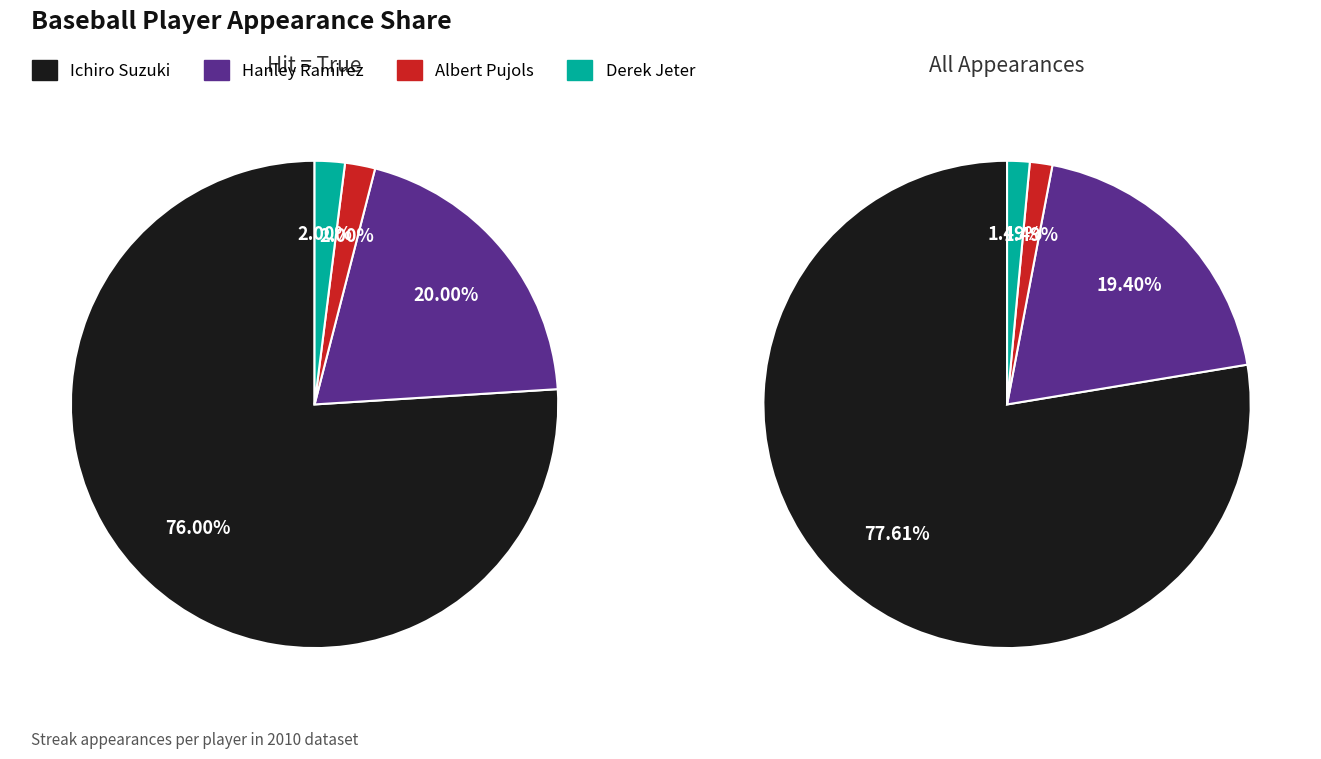

Which category has the biggest portion of the pie?

Ichiro Suzuki